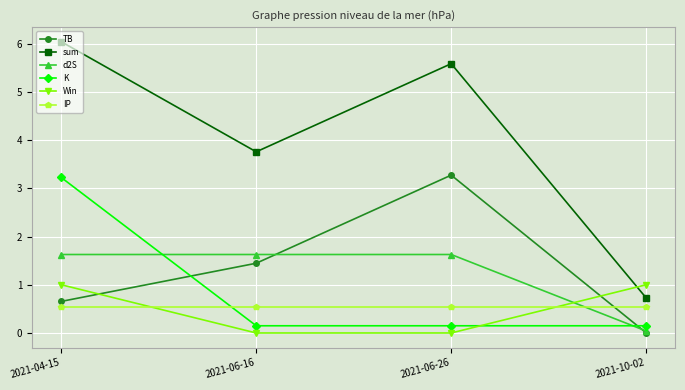

What are all the series names shown in the legend?

TB, sum, d2S, K, Win, IP